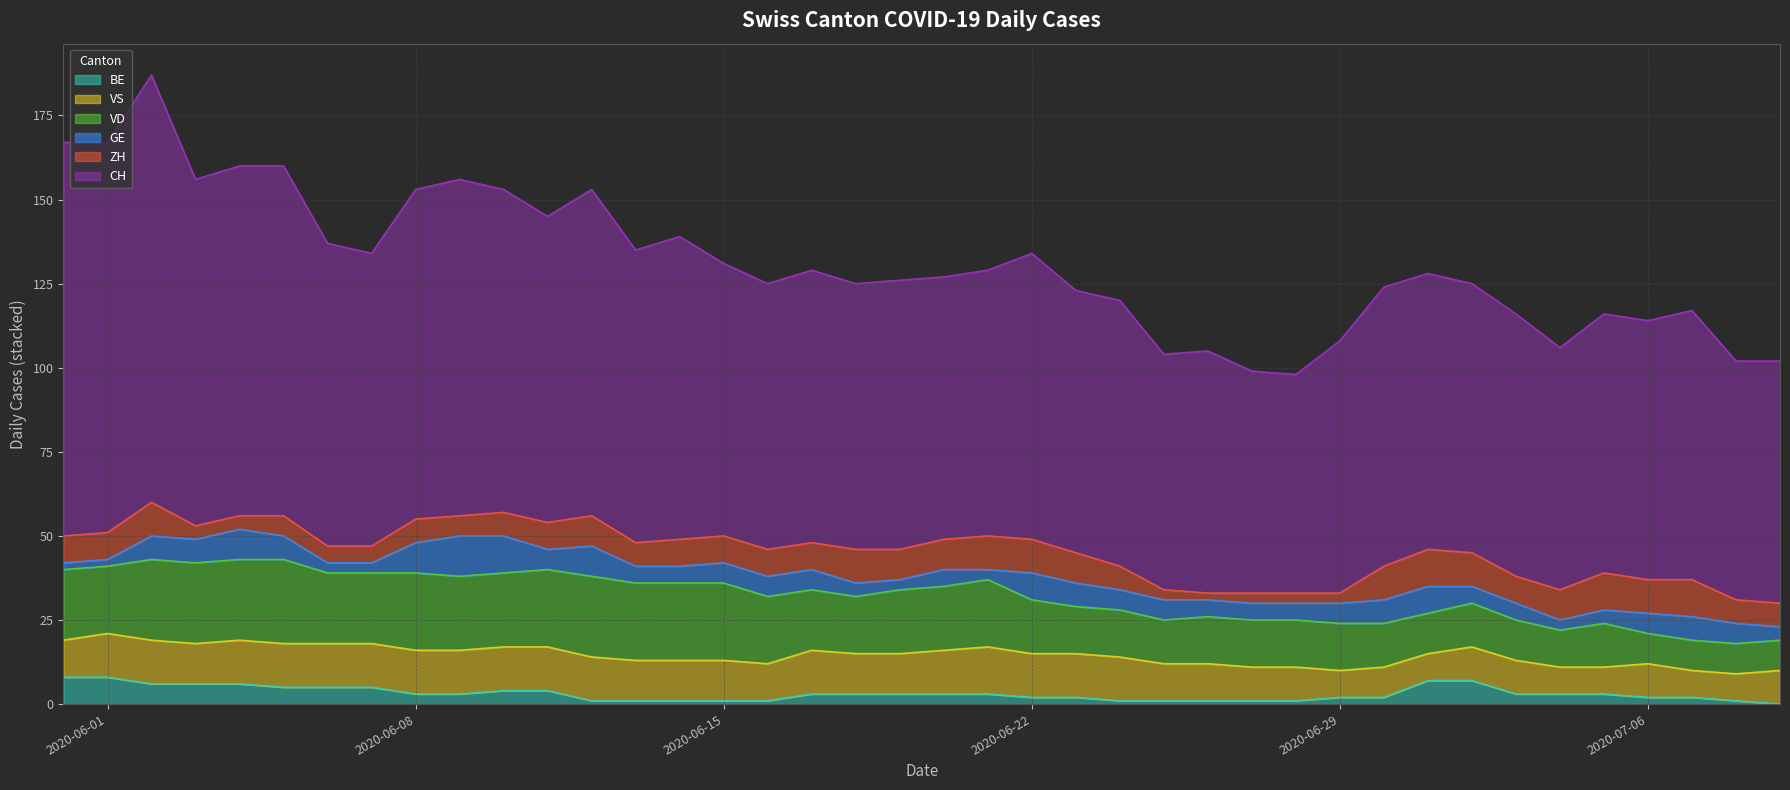

Reading left to right, extract all data points from this chart.

CH: 2020-05-31=117	2020-06-01=116	2020-06-02=127	2020-06-03=103	2020-06-04=104	2020-06-05=104	2020-06-06=90	2020-06-07=87	2020-06-08=98	2020-06-09=100	2020-06-10=96	2020-06-11=91	2020-06-12=97	2020-06-13=87	2020-06-14=90	2020-06-15=81	2020-06-16=79	2020-06-17=81	2020-06-18=79	2020-06-19=80	2020-06-20=78	2020-06-21=79	2020-06-22=85	2020-06-23=78	2020-06-24=79	2020-06-25=70	2020-06-26=72	2020-06-27=66	2020-06-28=65	2020-06-29=75	2020-06-30=83	2020-07-01=82	2020-07-02=80	2020-07-03=78	2020-07-04=72	2020-07-05=77	2020-07-06=77	2020-07-07=80	2020-07-08=71	2020-07-09=72
GE: 2020-05-31=2	2020-06-01=2	2020-06-02=7	2020-06-03=7	2020-06-04=9	2020-06-05=7	2020-06-06=3	2020-06-07=3	2020-06-08=9	2020-06-09=12	2020-06-10=11	2020-06-11=6	2020-06-12=9	2020-06-13=5	2020-06-14=5	2020-06-15=6	2020-06-16=6	2020-06-17=6	2020-06-18=4	2020-06-19=3	2020-06-20=5	2020-06-21=3	2020-06-22=8	2020-06-23=7	2020-06-24=6	2020-06-25=6	2020-06-26=5	2020-06-27=5	2020-06-28=5	2020-06-29=6	2020-06-30=7	2020-07-01=8	2020-07-02=5	2020-07-03=5	2020-07-04=3	2020-07-05=4	2020-07-06=6	2020-07-07=7	2020-07-08=6	2020-07-09=4
VD: 2020-05-31=21	2020-06-01=20	2020-06-02=24	2020-06-03=24	2020-06-04=24	2020-06-05=25	2020-06-06=21	2020-06-07=21	2020-06-08=23	2020-06-09=22	2020-06-10=22	2020-06-11=23	2020-06-12=24	2020-06-13=23	2020-06-14=23	2020-06-15=23	2020-06-16=20	2020-06-17=18	2020-06-18=17	2020-06-19=19	2020-06-20=19	2020-06-21=20	2020-06-22=16	2020-06-23=14	2020-06-24=14	2020-06-25=13	2020-06-26=14	2020-06-27=14	2020-06-28=14	2020-06-29=14	2020-06-30=13	2020-07-01=12	2020-07-02=13	2020-07-03=12	2020-07-04=11	2020-07-05=13	2020-07-06=9	2020-07-07=9	2020-07-08=9	2020-07-09=9
VS: 2020-05-31=11	2020-06-01=13	2020-06-02=13	2020-06-03=12	2020-06-04=13	2020-06-05=13	2020-06-06=13	2020-06-07=13	2020-06-08=13	2020-06-09=13	2020-06-10=13	2020-06-11=13	2020-06-12=13	2020-06-13=12	2020-06-14=12	2020-06-15=12	2020-06-16=11	2020-06-17=13	2020-06-18=12	2020-06-19=12	2020-06-20=13	2020-06-21=14	2020-06-22=13	2020-06-23=13	2020-06-24=13	2020-06-25=11	2020-06-26=11	2020-06-27=10	2020-06-28=10	2020-06-29=8	2020-06-30=9	2020-07-01=8	2020-07-02=10	2020-07-03=10	2020-07-04=8	2020-07-05=8	2020-07-06=10	2020-07-07=8	2020-07-08=8	2020-07-09=10
ZH: 2020-05-31=8	2020-06-01=8	2020-06-02=10	2020-06-03=4	2020-06-04=4	2020-06-05=6	2020-06-06=5	2020-06-07=5	2020-06-08=7	2020-06-09=6	2020-06-10=7	2020-06-11=8	2020-06-12=9	2020-06-13=7	2020-06-14=8	2020-06-15=8	2020-06-16=8	2020-06-17=8	2020-06-18=10	2020-06-19=9	2020-06-20=9	2020-06-21=10	2020-06-22=10	2020-06-23=9	2020-06-24=7	2020-06-25=3	2020-06-26=2	2020-06-27=3	2020-06-28=3	2020-06-29=3	2020-06-30=10	2020-07-01=11	2020-07-02=10	2020-07-03=8	2020-07-04=9	2020-07-05=11	2020-07-06=10	2020-07-07=11	2020-07-08=7	2020-07-09=7
BE: 2020-05-31=8	2020-06-01=8	2020-06-02=6	2020-06-03=6	2020-06-04=6	2020-06-05=5	2020-06-06=5	2020-06-07=5	2020-06-08=3	2020-06-09=3	2020-06-10=4	2020-06-11=4	2020-06-12=1	2020-06-13=1	2020-06-14=1	2020-06-15=1	2020-06-16=1	2020-06-17=3	2020-06-18=3	2020-06-19=3	2020-06-20=3	2020-06-21=3	2020-06-22=2	2020-06-23=2	2020-06-24=1	2020-06-25=1	2020-06-26=1	2020-06-27=1	2020-06-28=1	2020-06-29=2	2020-06-30=2	2020-07-01=7	2020-07-02=7	2020-07-03=3	2020-07-04=3	2020-07-05=3	2020-07-06=2	2020-07-07=2	2020-07-08=1	2020-07-09=0